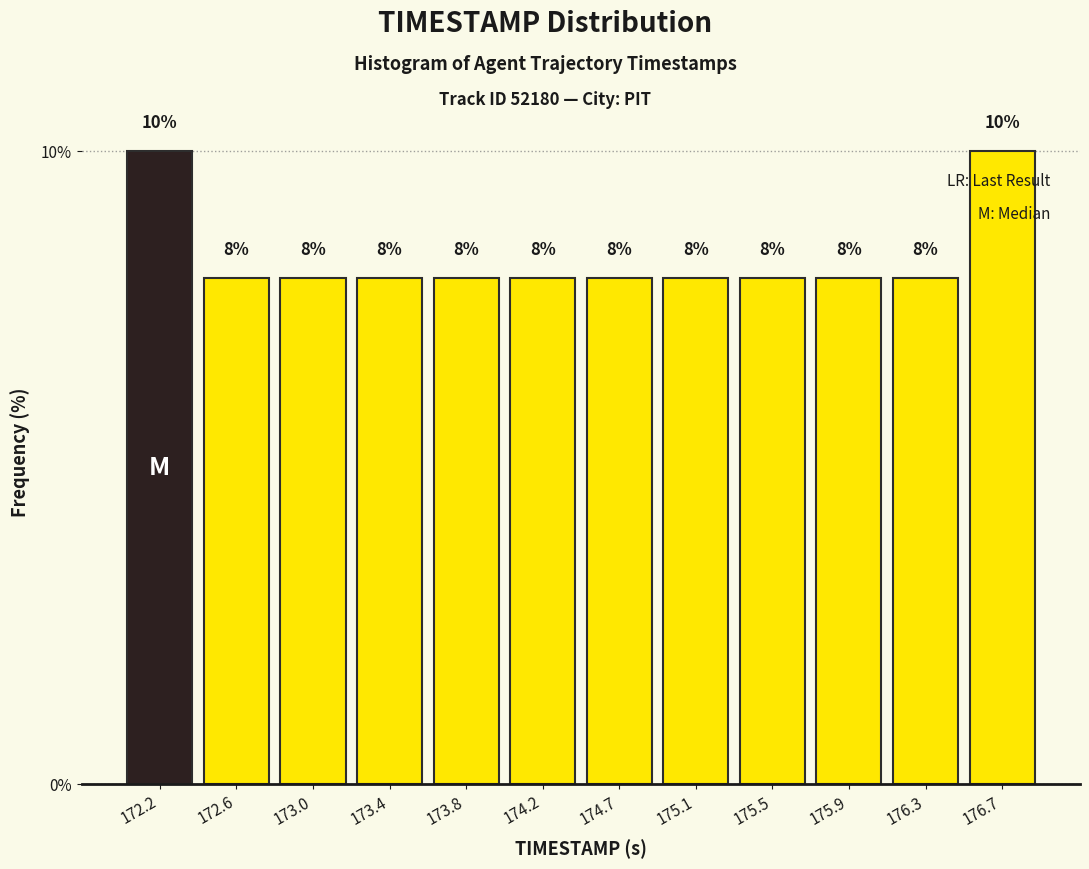

Reading left to right, list every bar in this chart as the range it spans on the x-axis followed by its height. The bar edges are not printed on the chart, so give them approximately, as read against the axis.

172.00 to 172.40: 10
172.40 to 172.80: 8
172.80 to 173.25: 8
173.25 to 173.65: 8
173.65 to 174.05: 8
174.05 to 174.45: 8
174.45 to 174.85: 8
174.85 to 175.25: 8
175.25 to 175.70: 8
175.70 to 176.10: 8
176.10 to 176.50: 8
176.50 to 176.90: 10